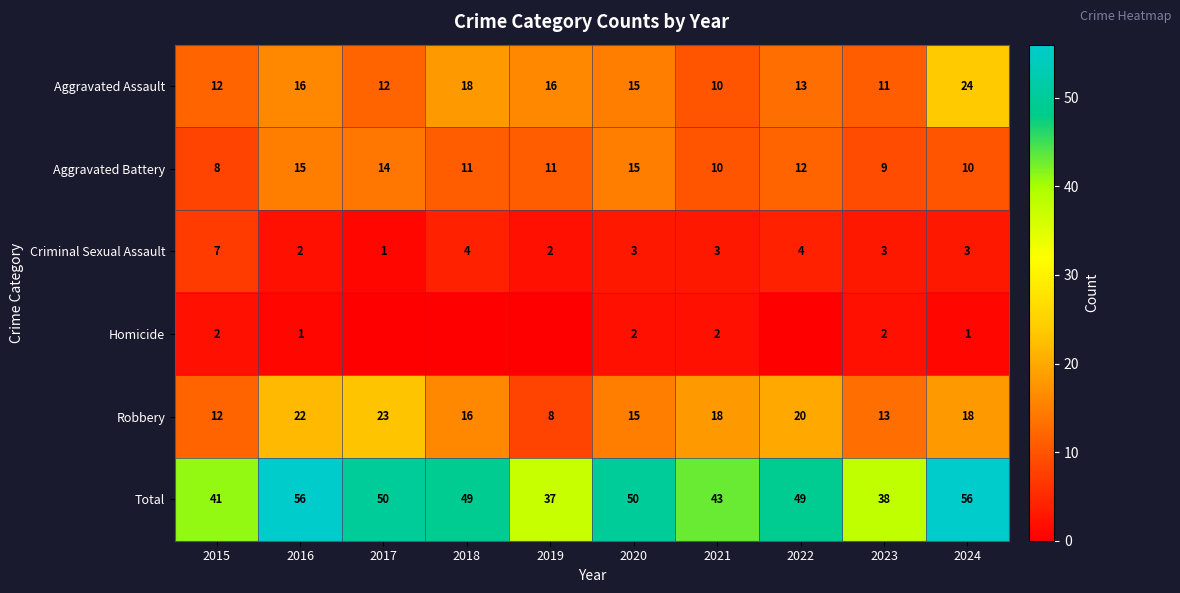

What is the sum of all Aggravated Assault values?

147